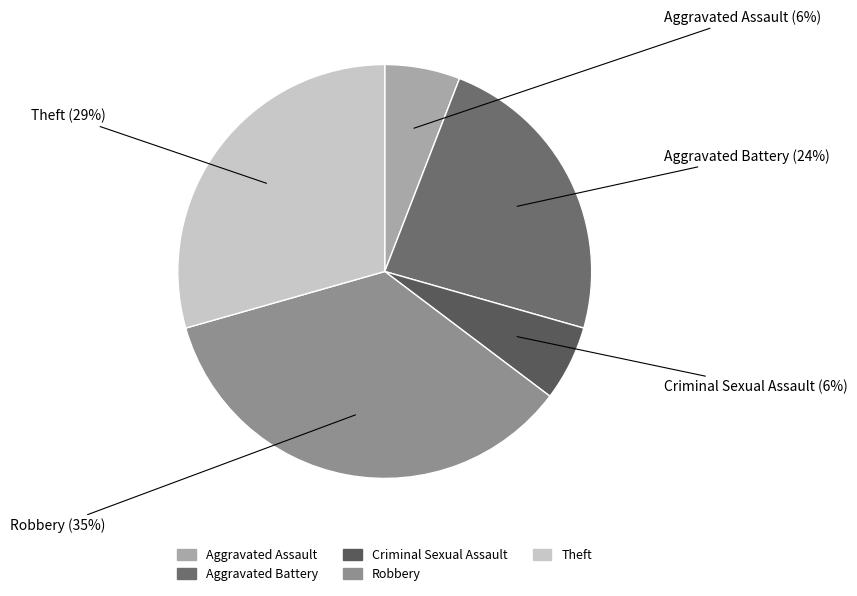

How many segments does this pie chart have?

5